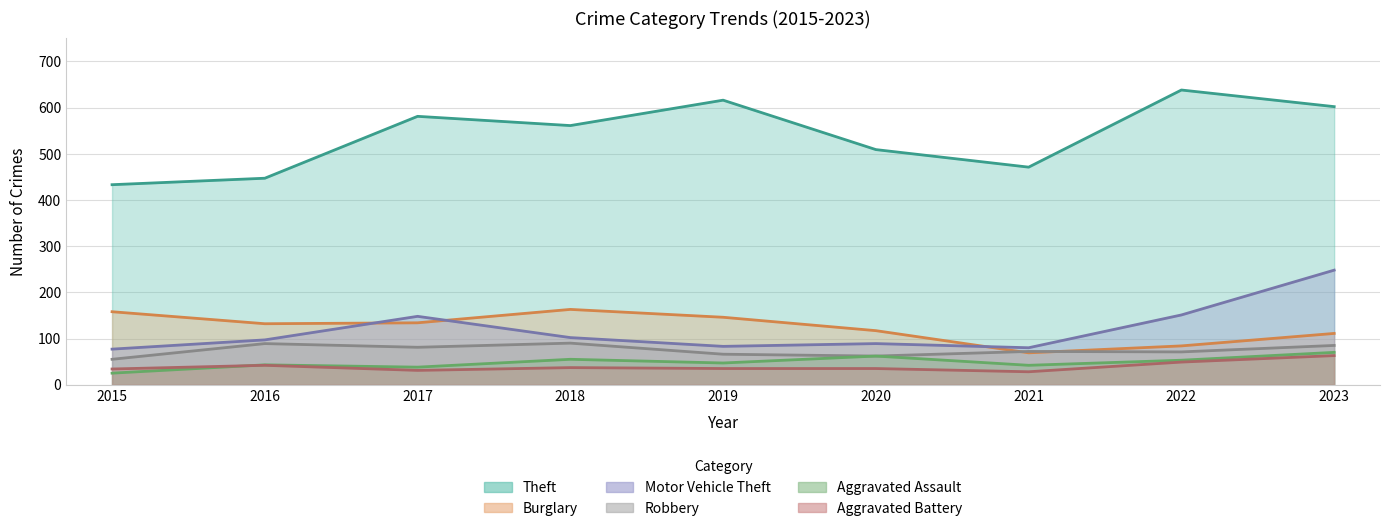

The value of Aggravated Assault at 2016 is 43. True or false?

True